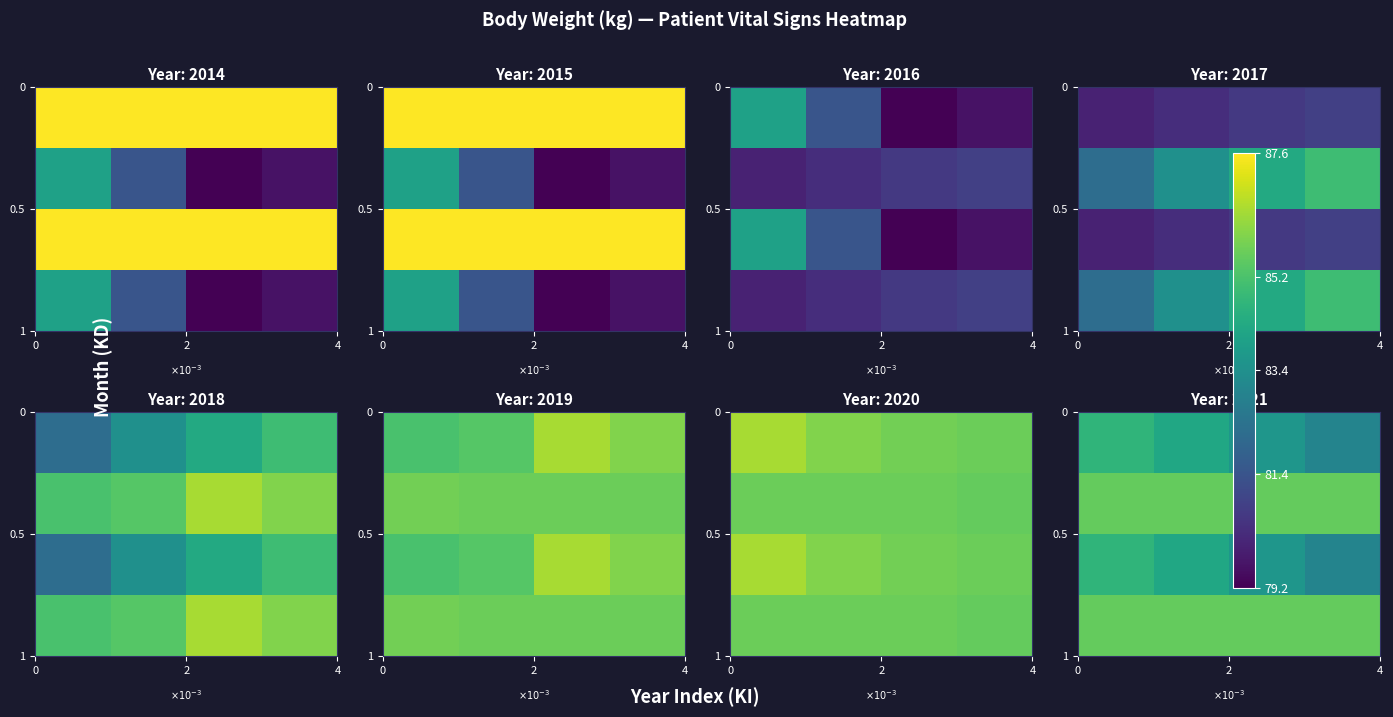

The value of row_2 at 2 is 57.6. True or false?

False